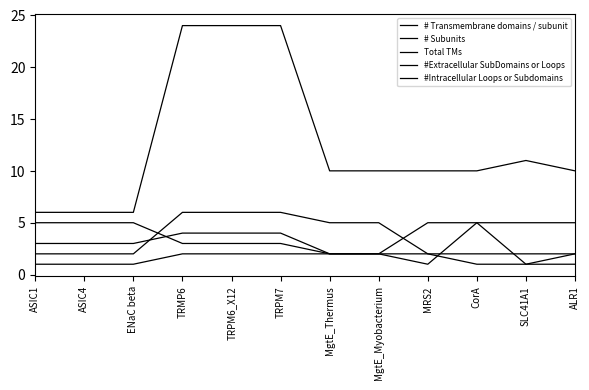

What is the label of the 2nd point from the left?

ASIC4